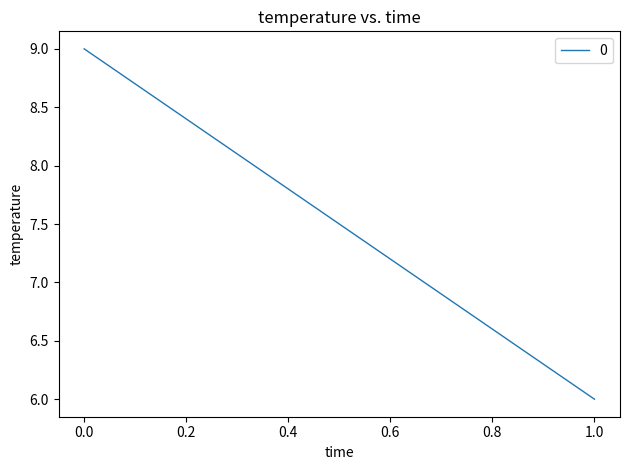

At which category does the chart reach its minimum across all series?

1